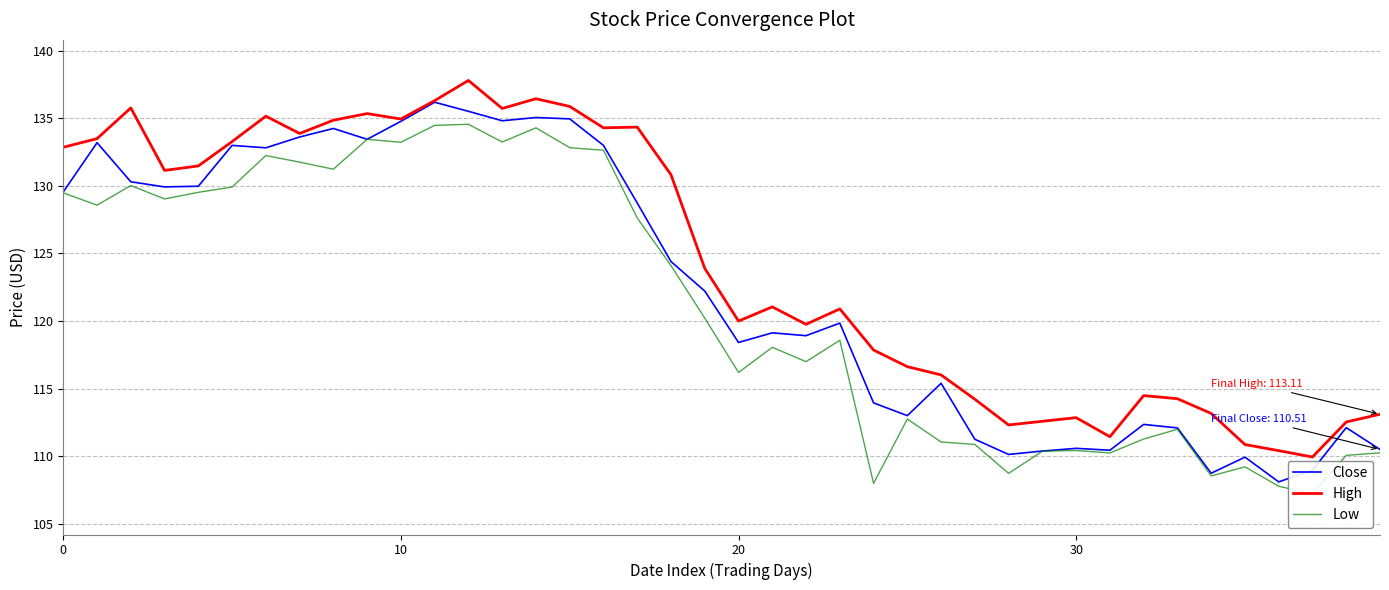

What is the difference between the maximum and second lowest values in the High series?

27.4